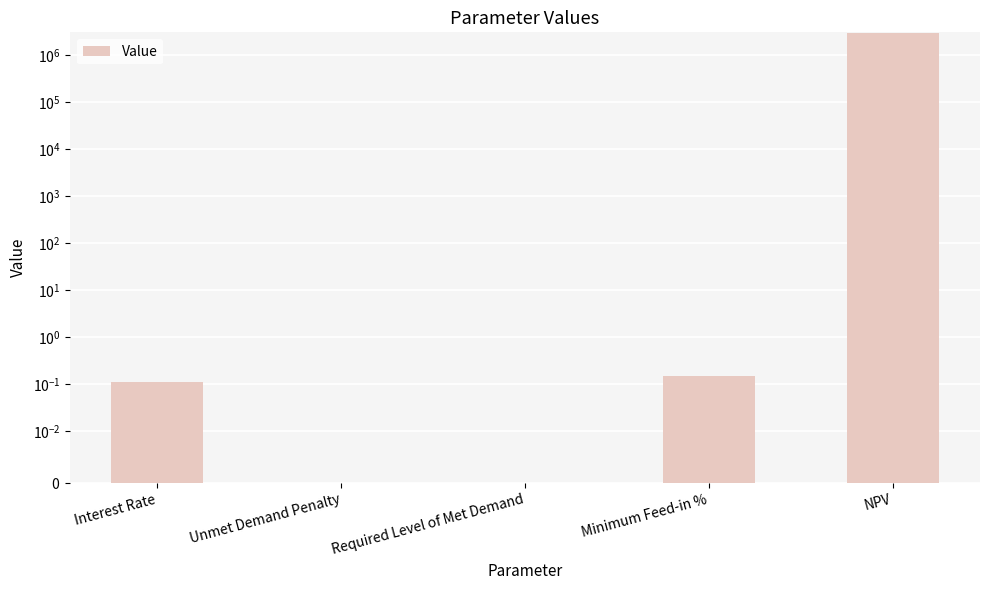

What is the value of the 5th bar from the left?

2893429.0